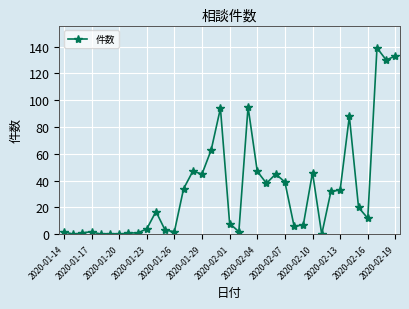

What is the difference between the second highest and minimum values?

133